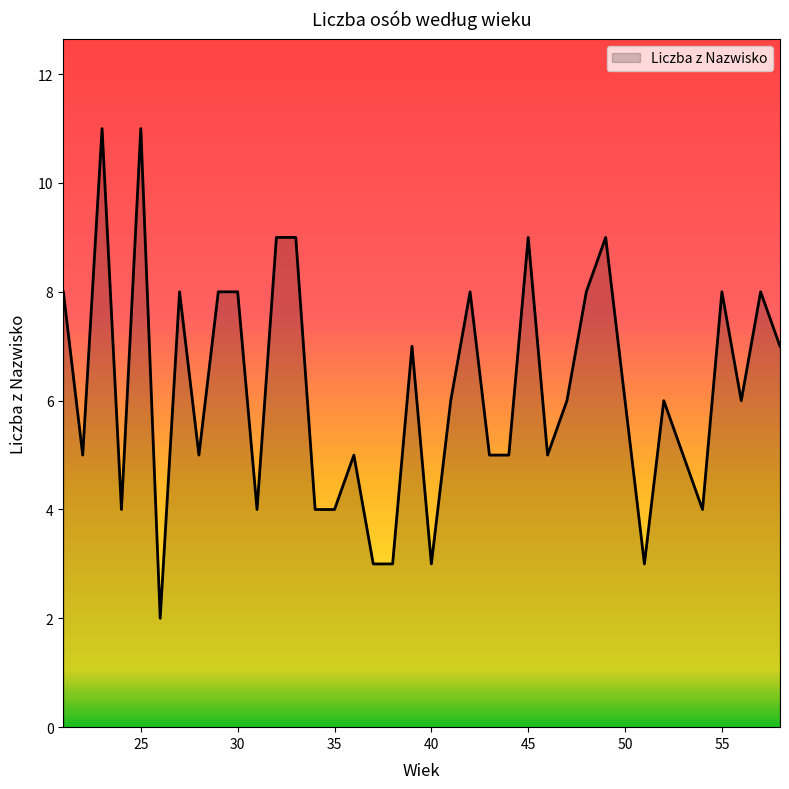

What is the greatest value displayed?

11